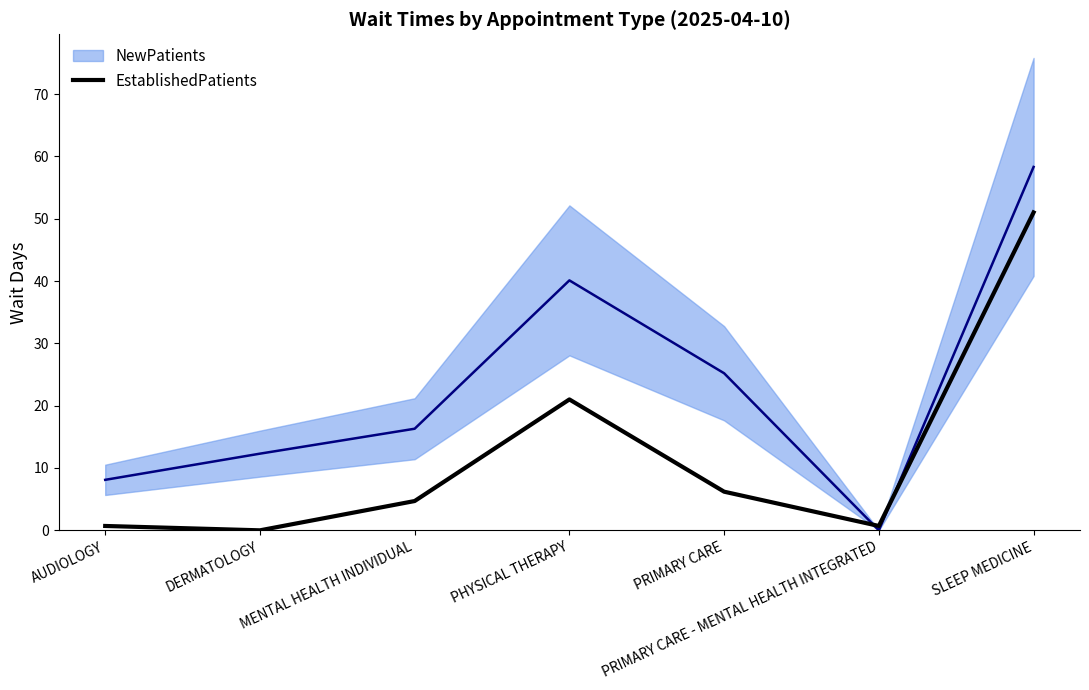

What value does the EstablishedPatients series have at SLEEP MEDICINE?

51.0